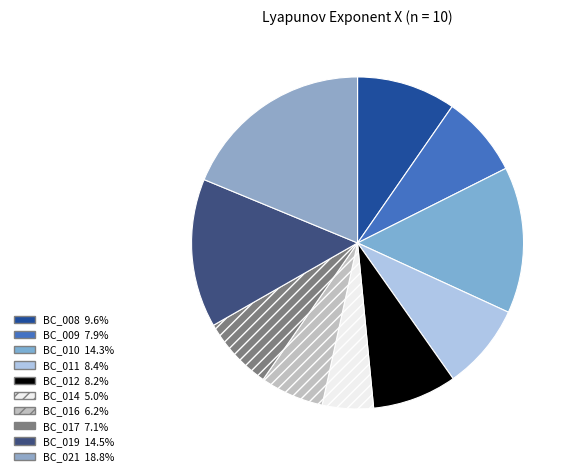

Is it true that BC_017 is 1% of the pie?

False